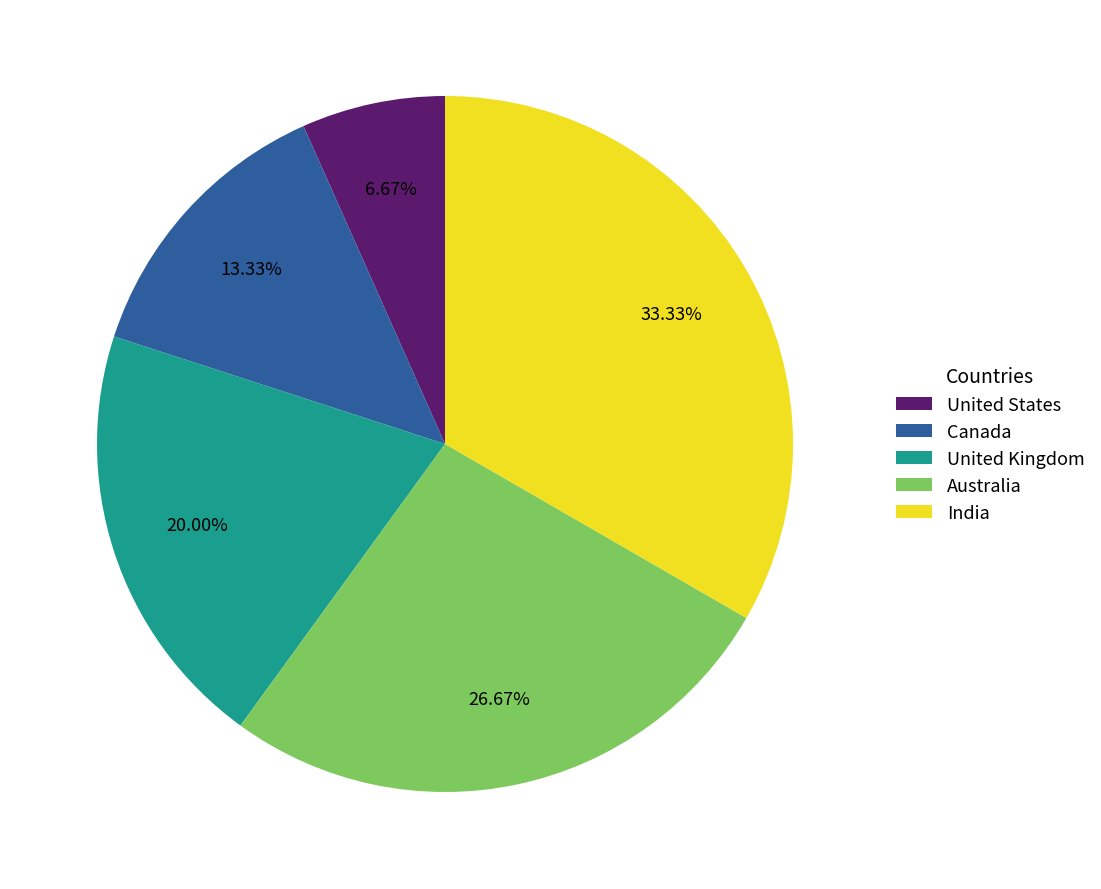

What percentage do India and United Kingdom together represent?

53.3%